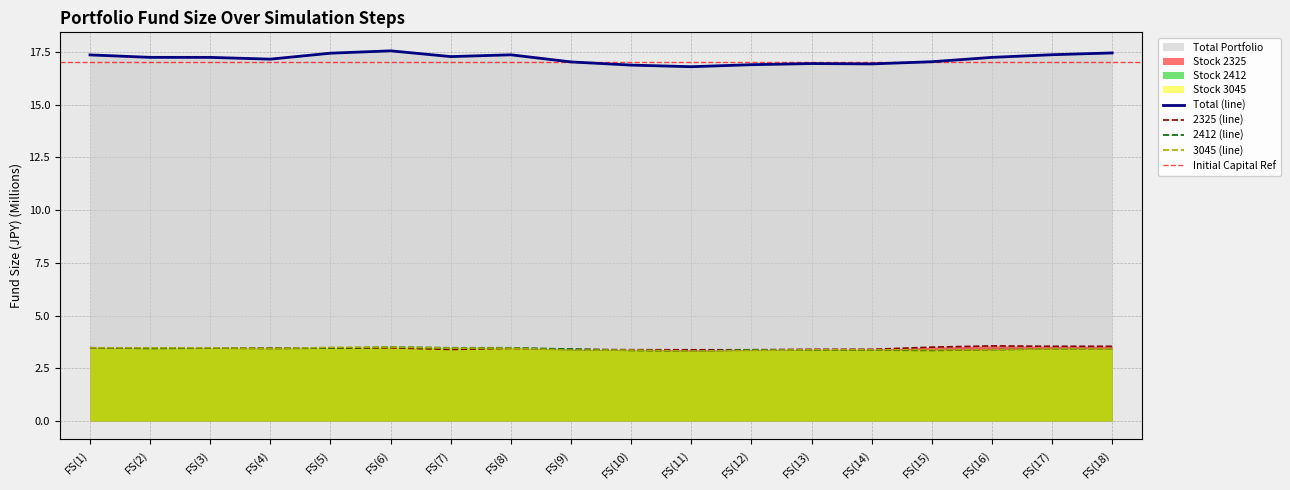

At which label does Stock 3045 reach its minimum?

FS(11)